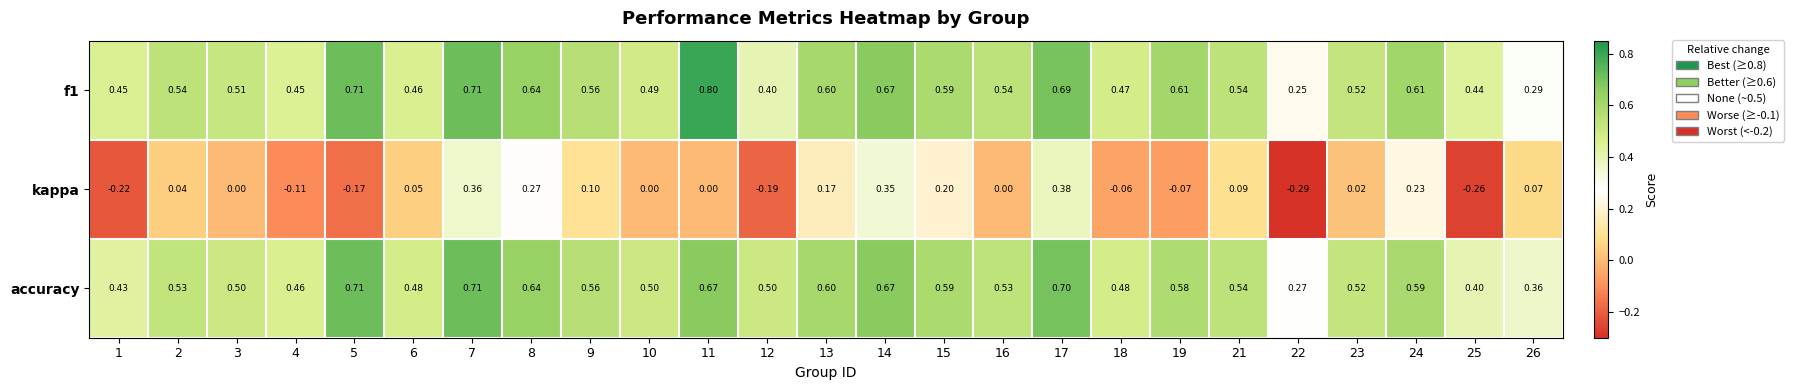

Is the value of accuracy at 25 greater than the value of f1 at 4?

No